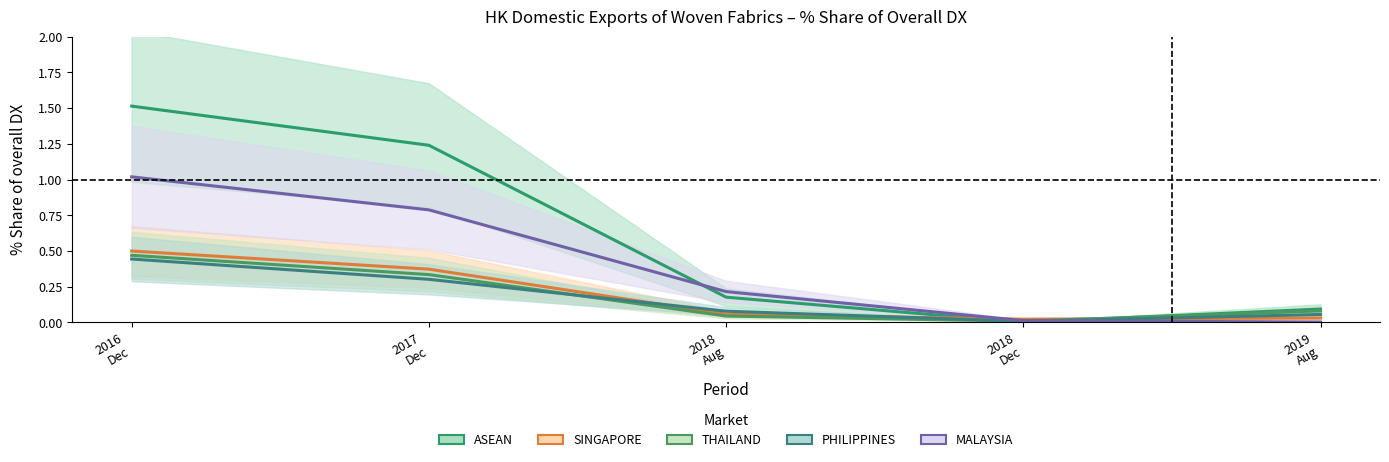

True or false: 201808_% Share has a value of 0.0 at 2018 Aug.

False